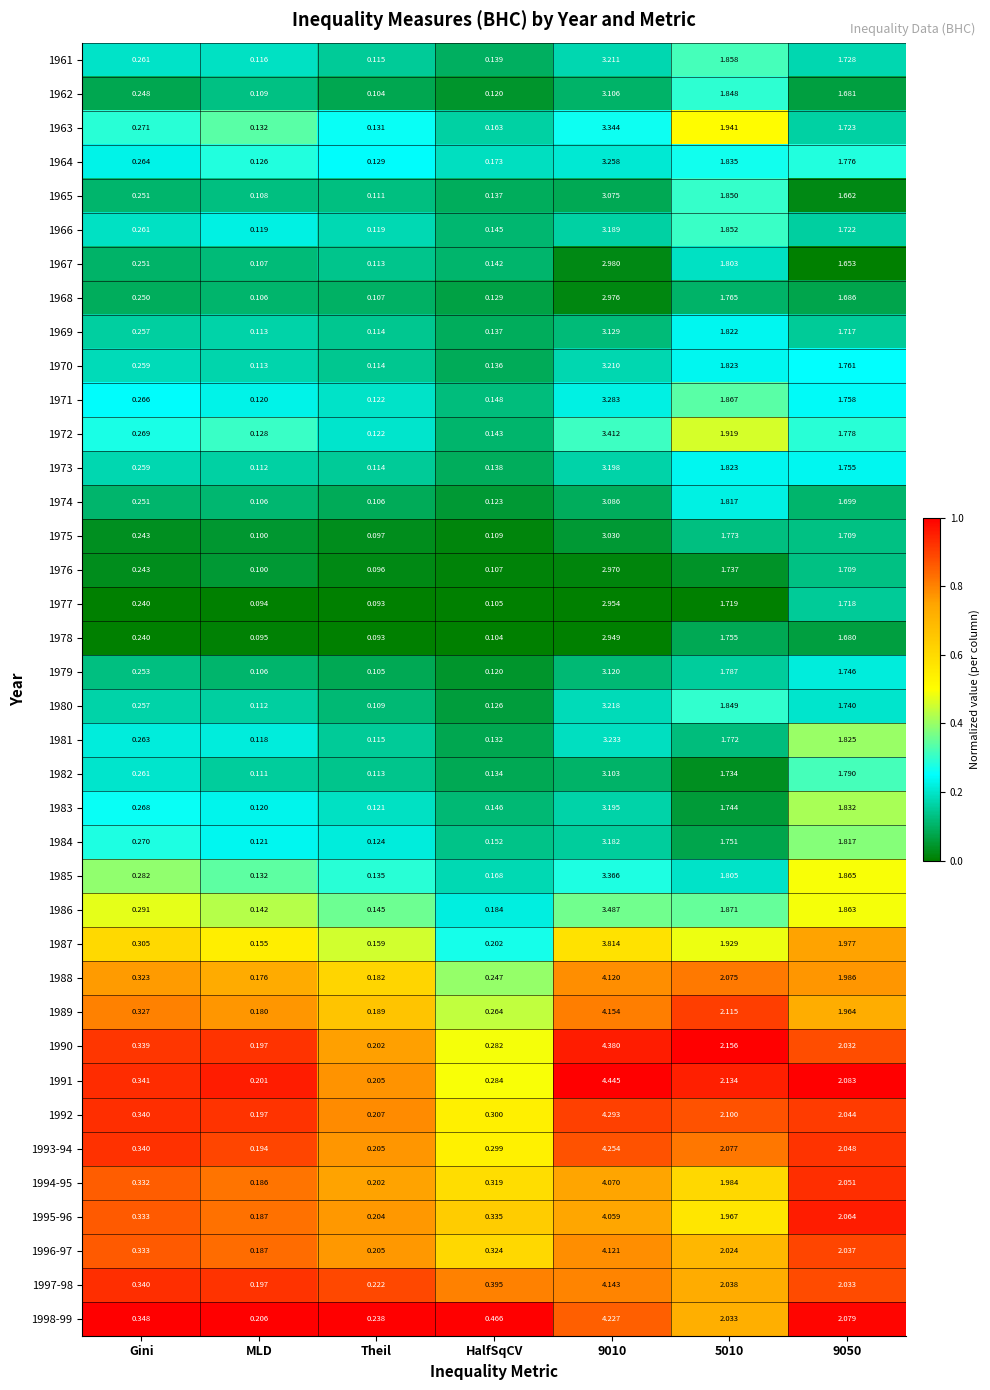

At which category does the chart reach its minimum across all series?

Theil